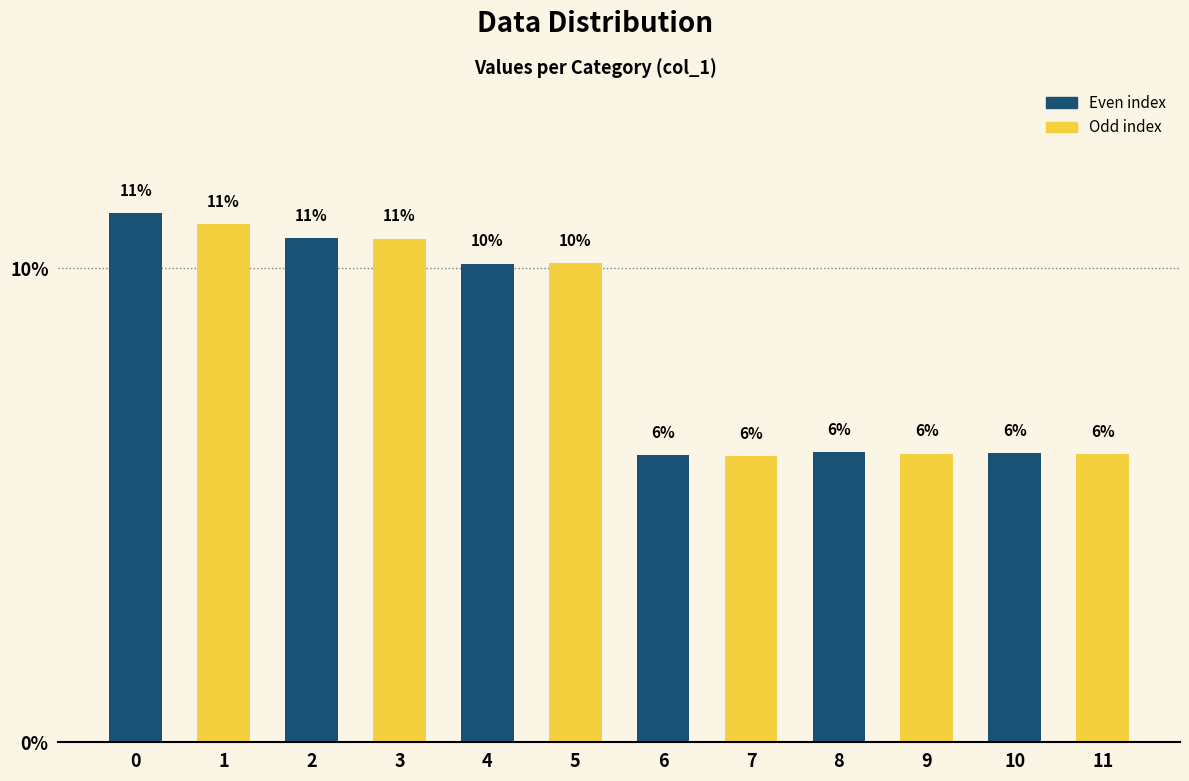

Does the chart contain stacked bars?

No